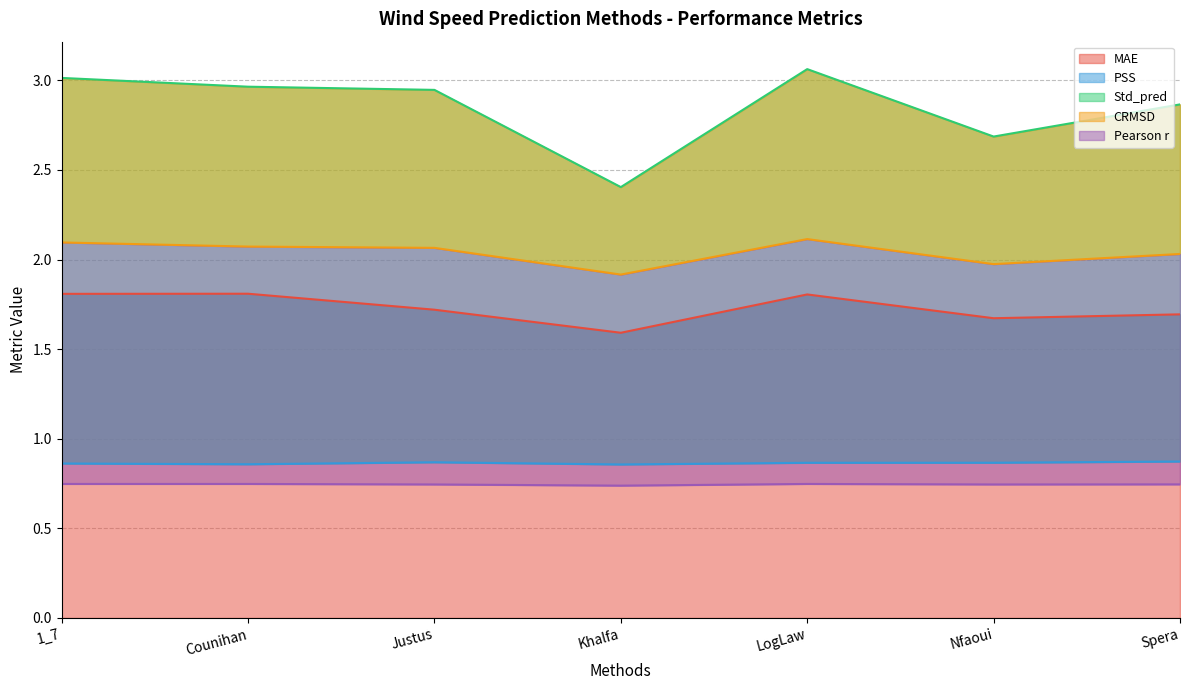

What value does the Std_pred series have at Counihan?

3.0